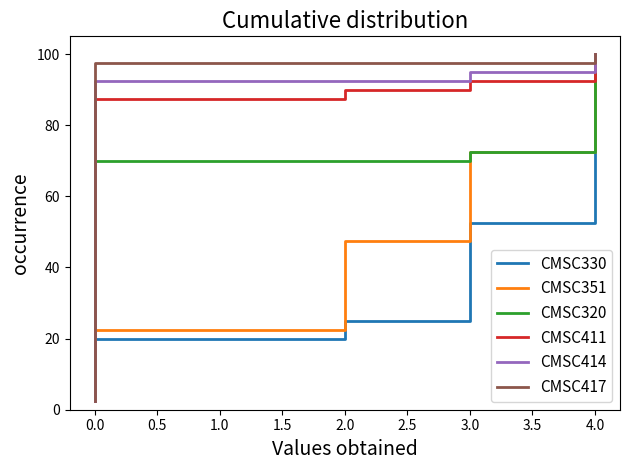

How many data points in CMSC417 are less than 52?

20